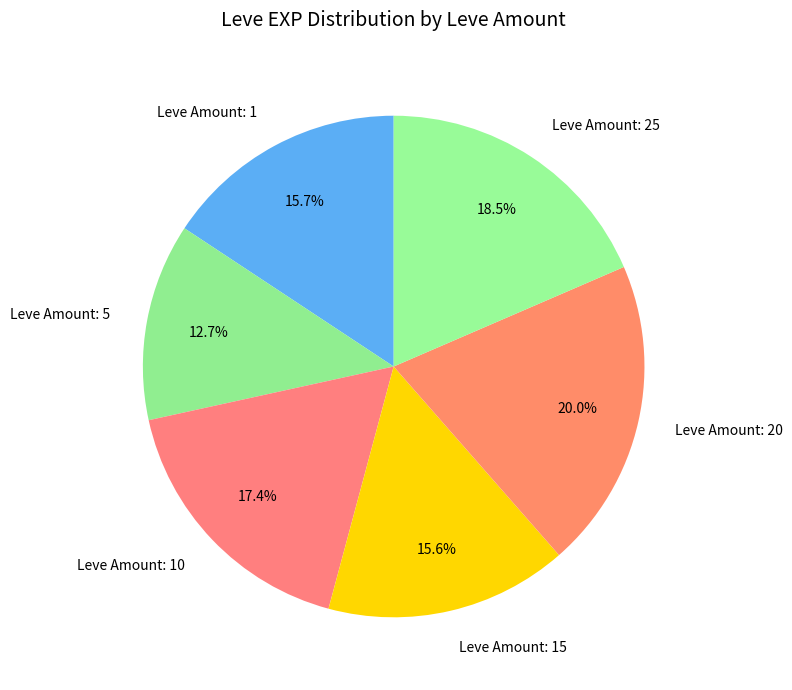

What is the ratio of the value at Leve Amount: 20 to the value at Leve Amount: 5?

1.6